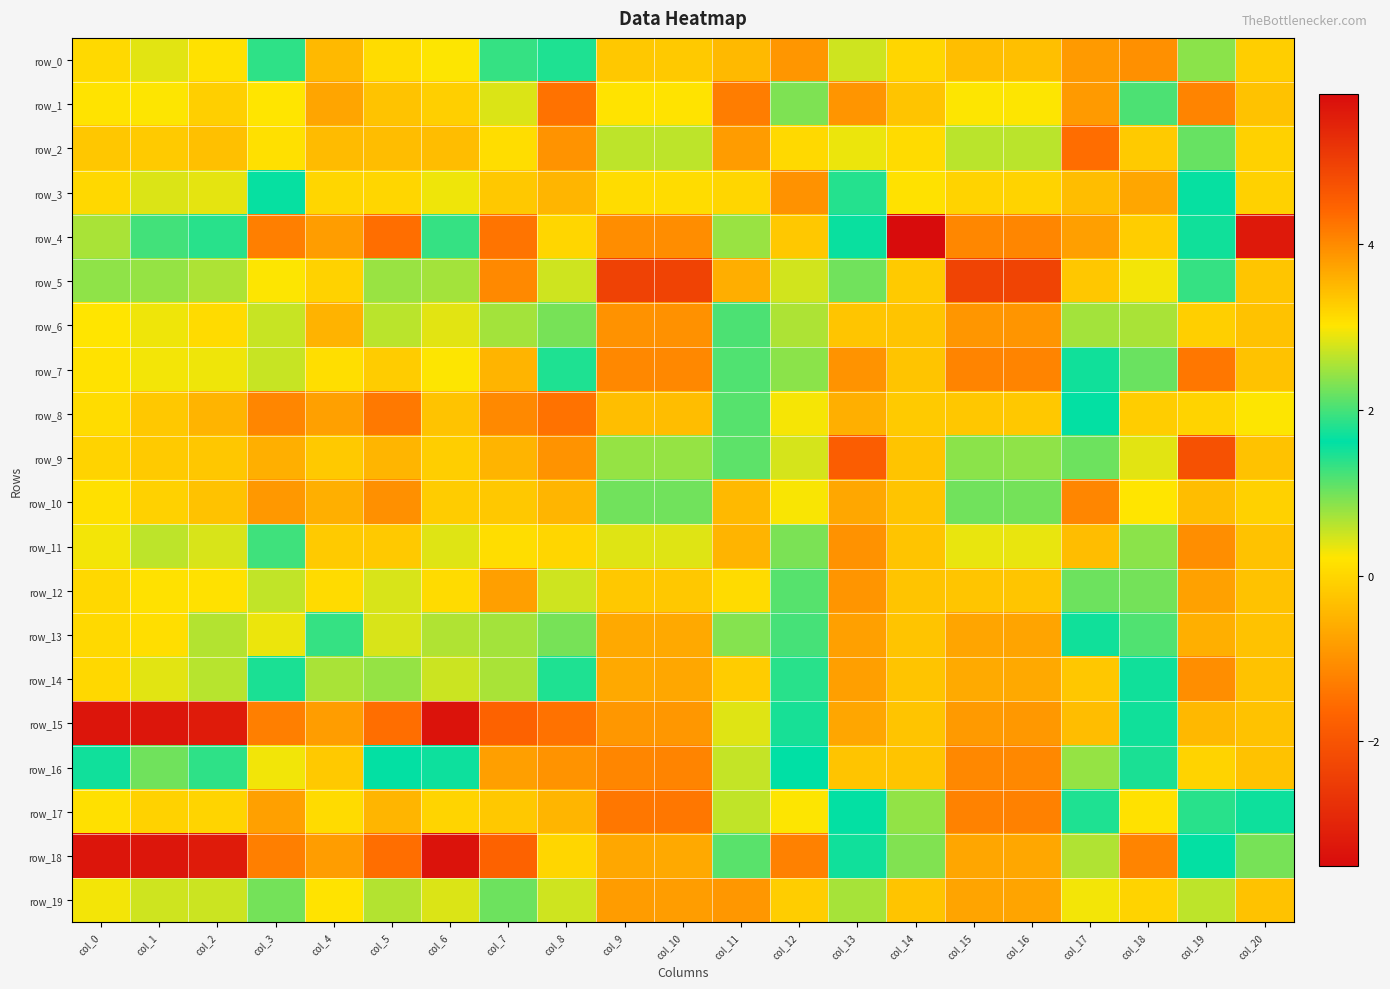

Which category has the highest value across all series?

col_14